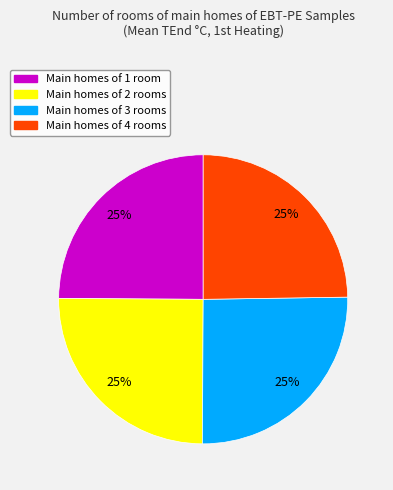

Is there any slice that represents more than half of the pie?

No